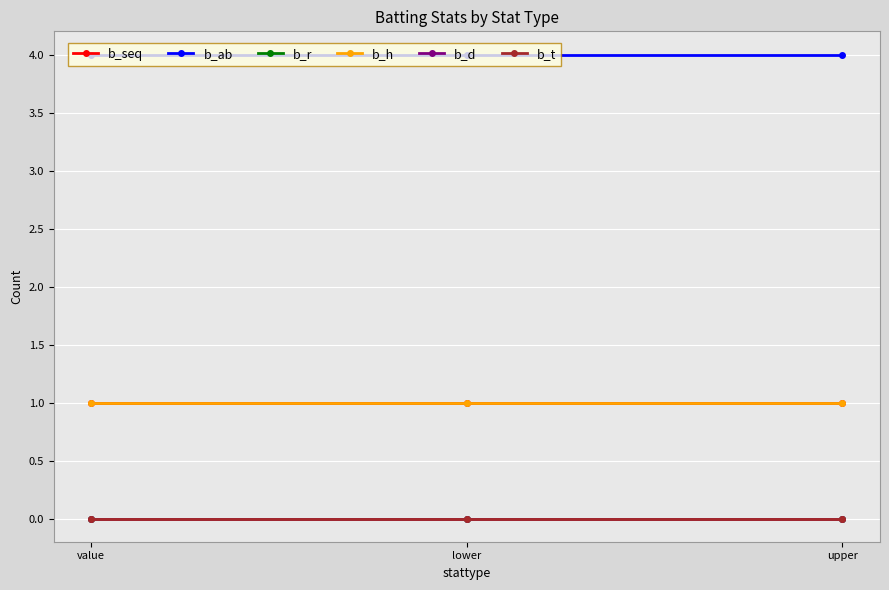

Does the chart have visible grid lines?

Yes